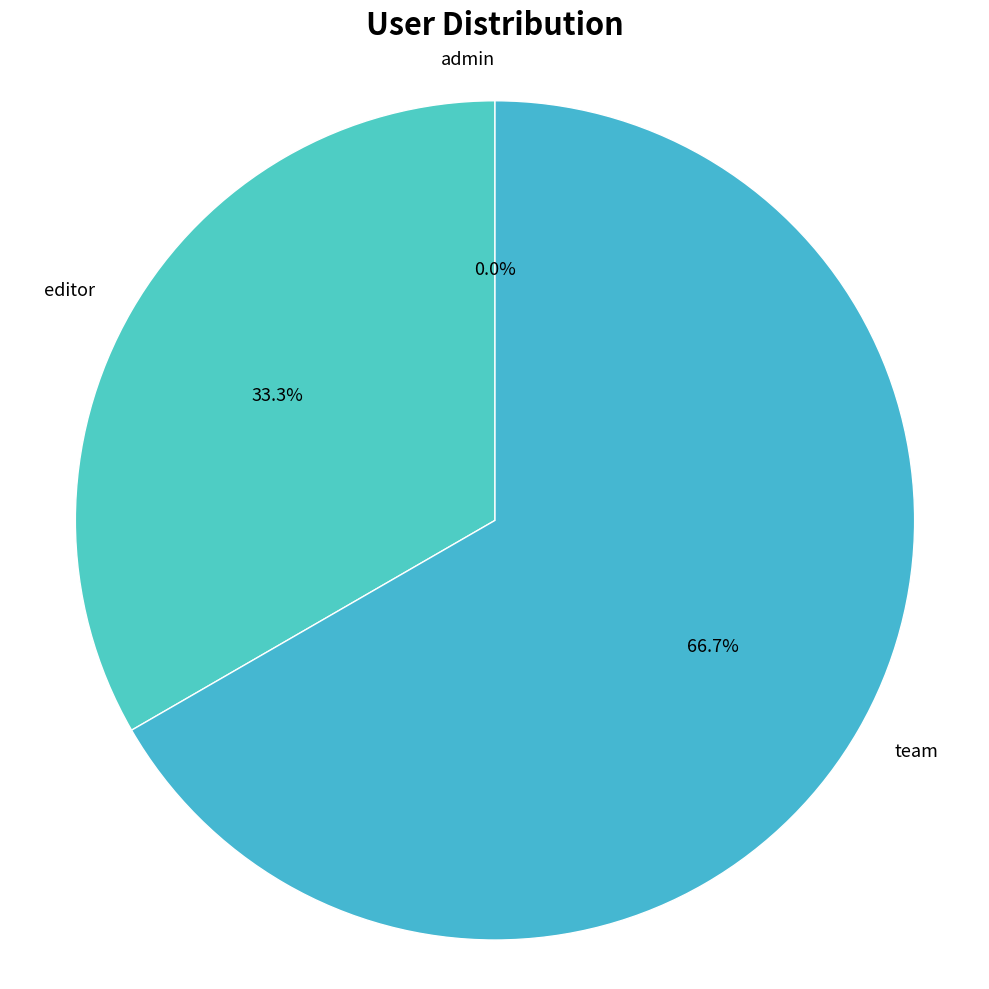

Which category has the biggest portion of the pie?

team